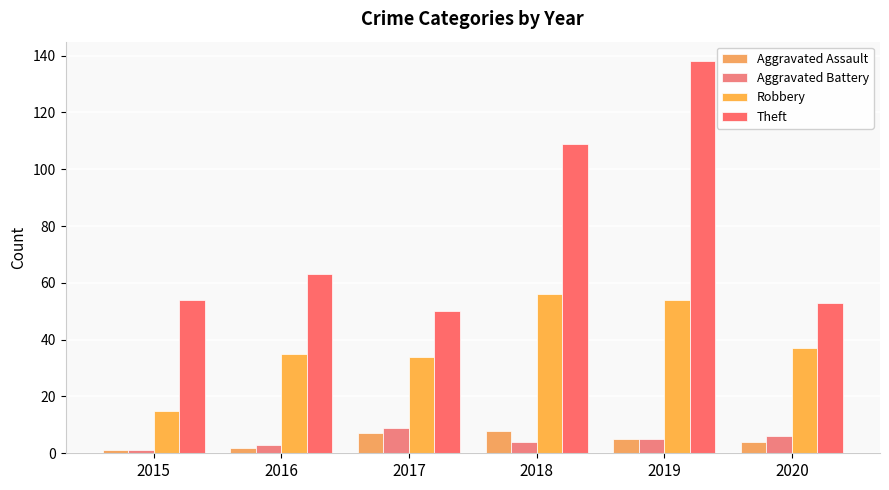

How many bars are there in total?

24